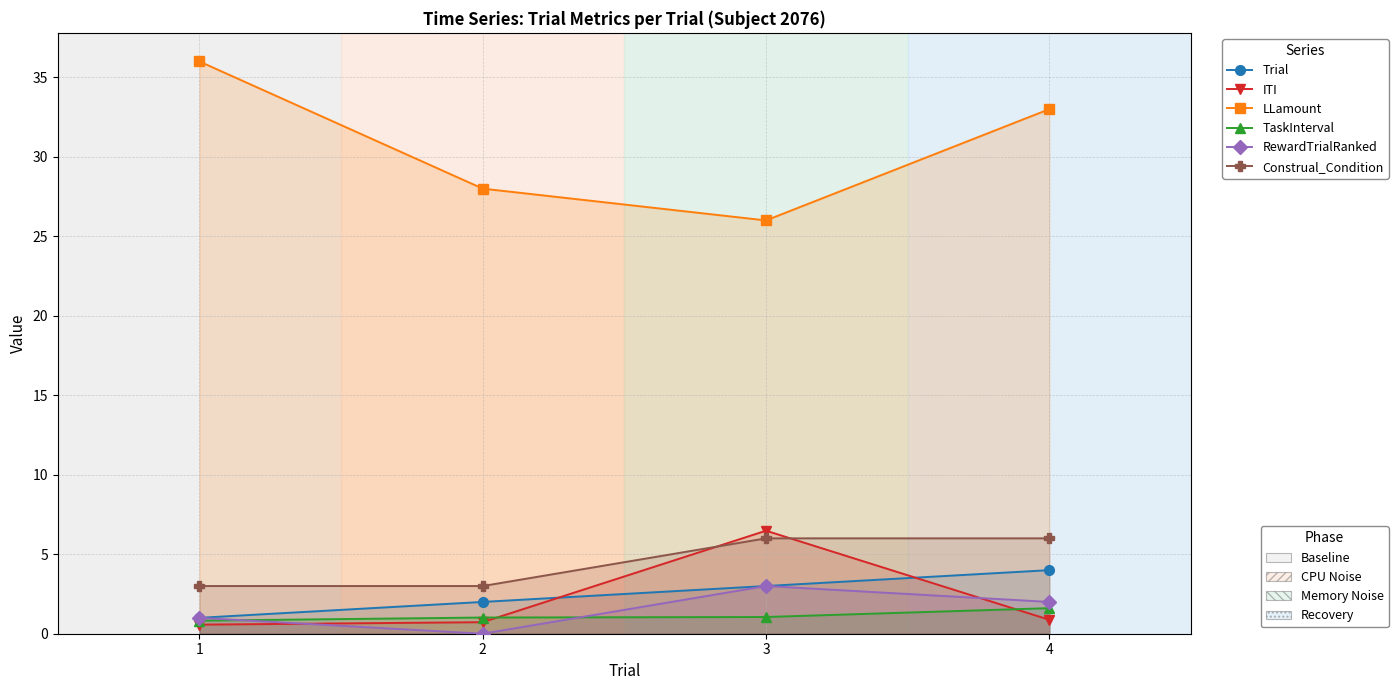

Where do Construal_Condition and ITI first cross each other?

2 and 3